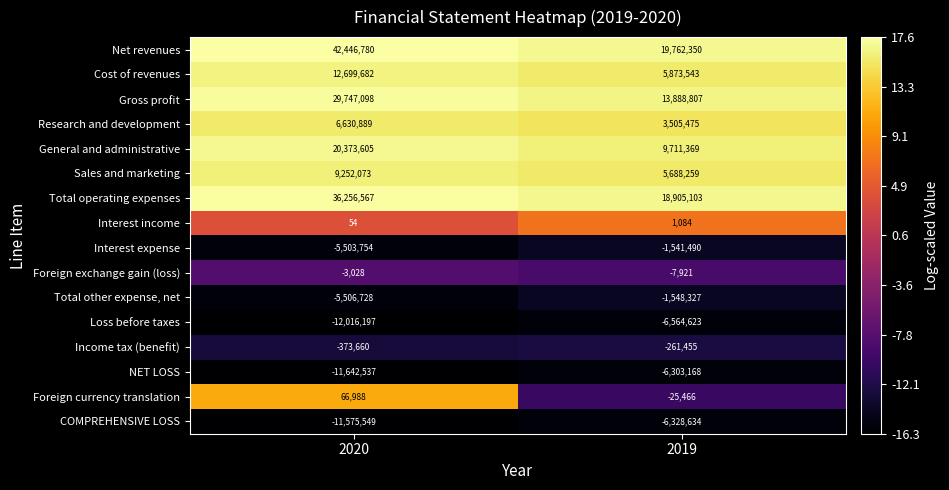

What is the total value across all series at 2020?

110852283